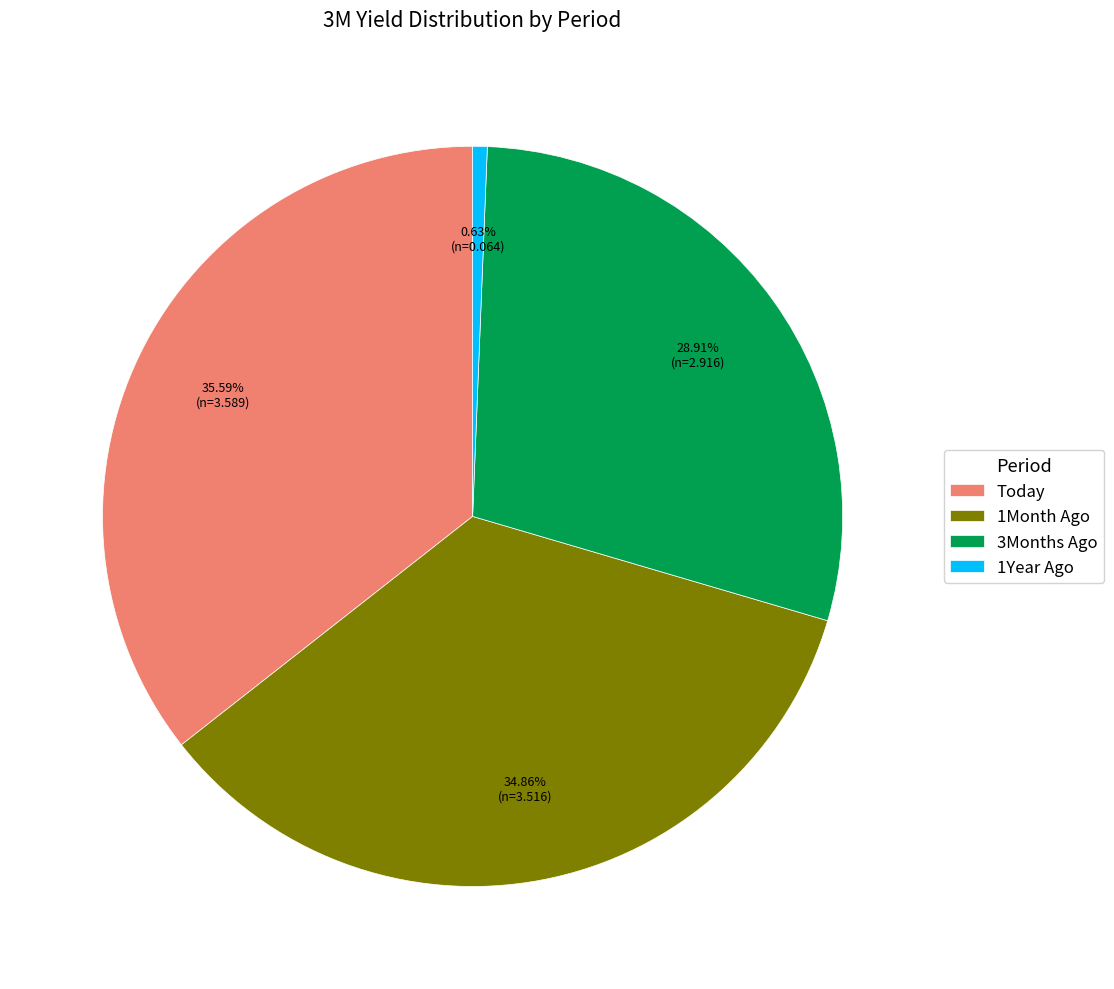

Is it true that 1Year Ago is 1% of the pie?

True